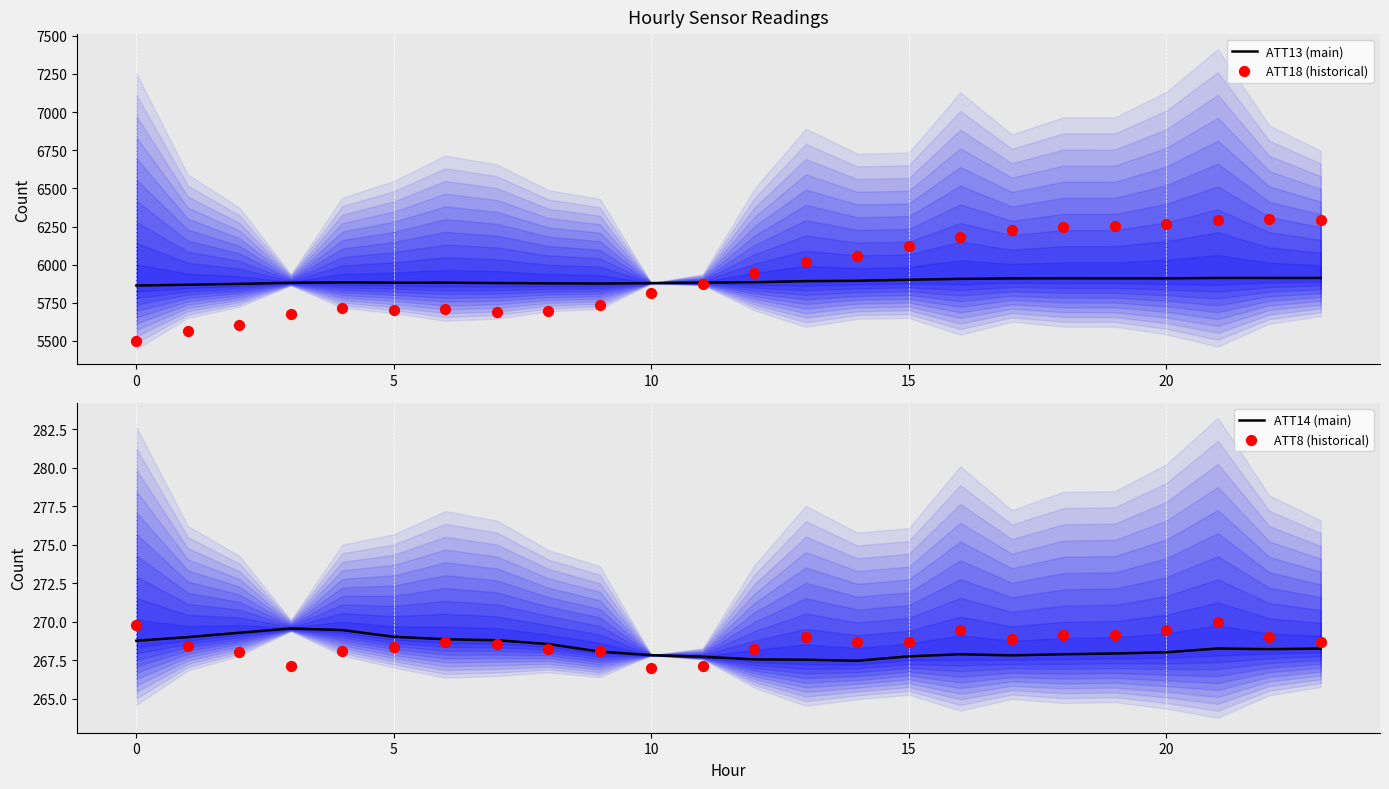

What are all the series names shown in the legend?

ATT13 (main), ATT18 (historical), ATT14 (main), ATT8 (historical)